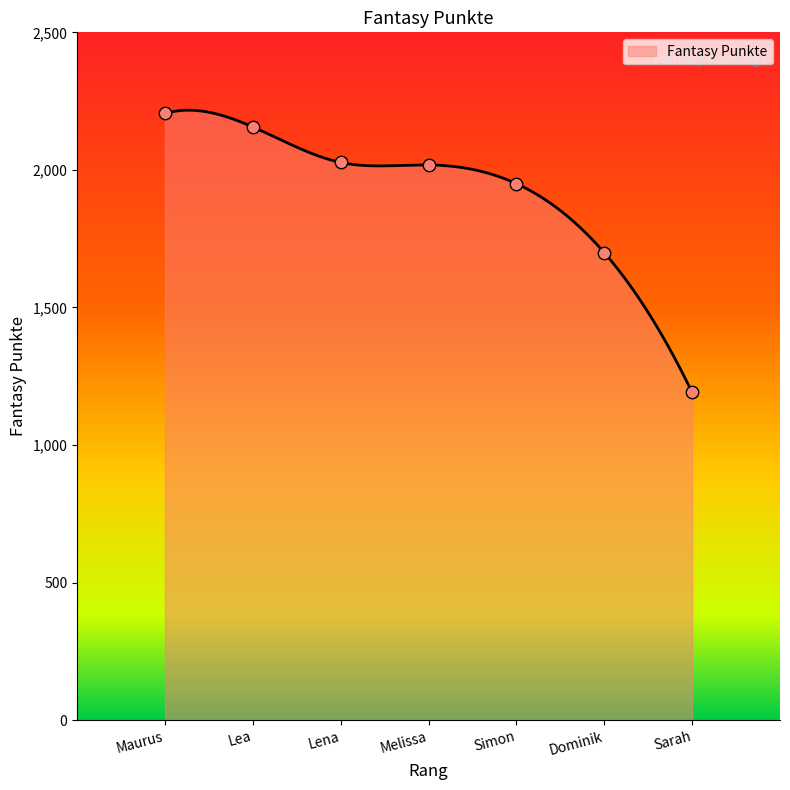

What is the change in value from Lena to Dominik?

-328